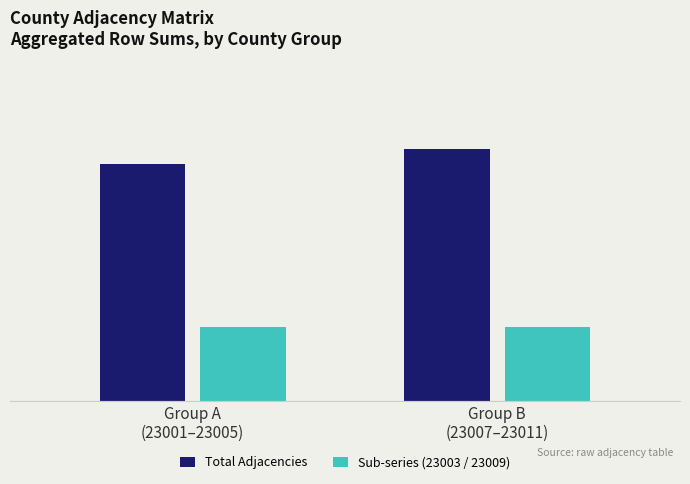

What is the sum of all Sub-series (23003 / 23009) values?

10